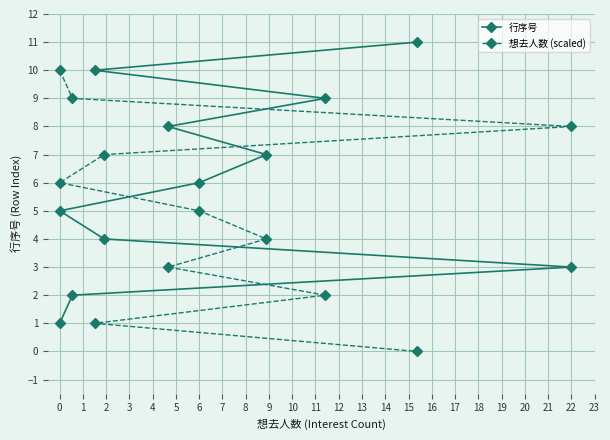

Which series ends up on top after the final intersection of 想去人数 (scaled) and 行序号?

行序号